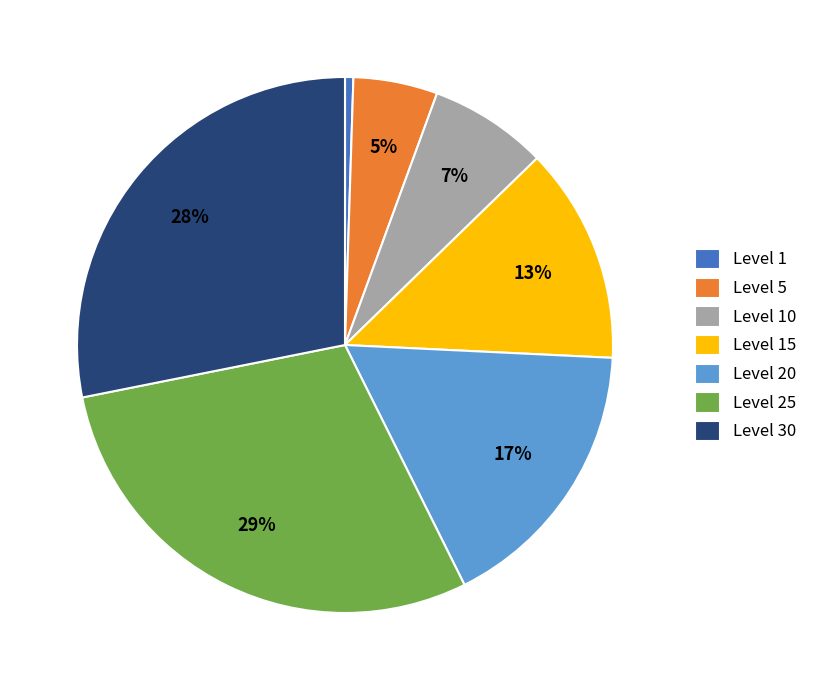

Which category has the smallest portion of the pie?

Level 1